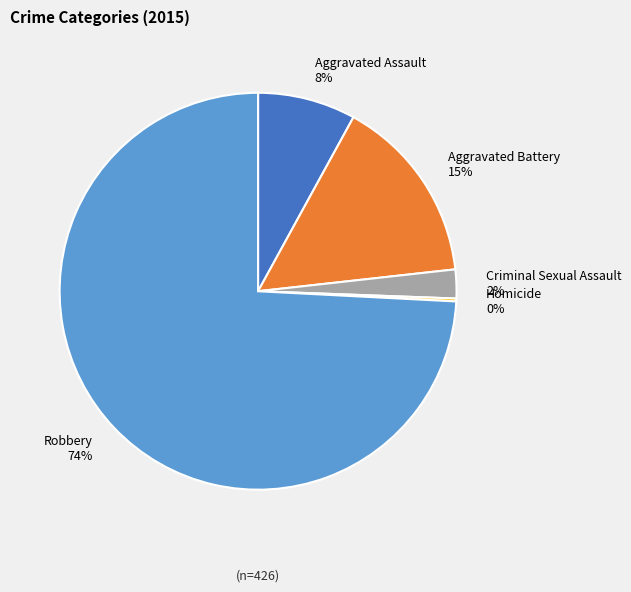

To the nearest percent, what portion does Aggravated Assault represent?

8%